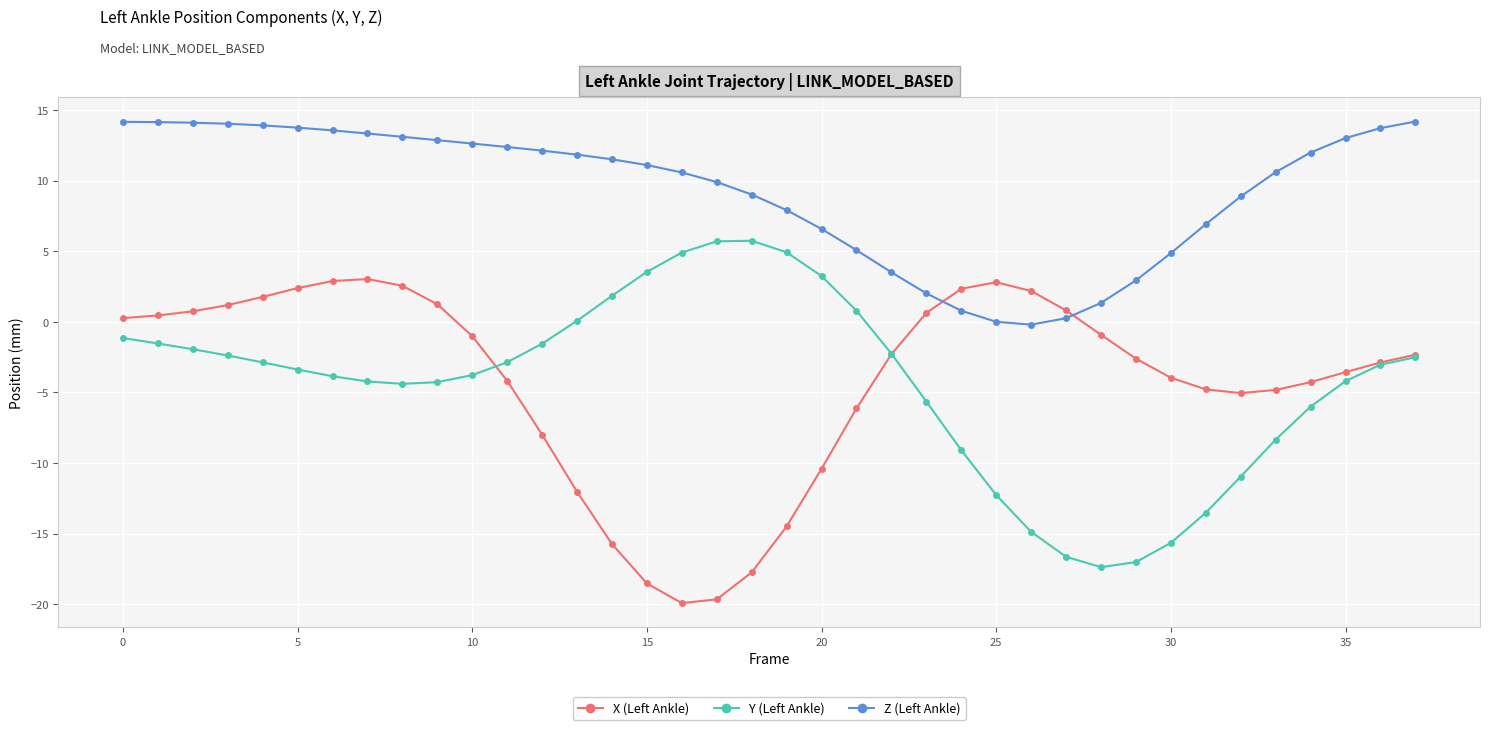

What is the difference between the maximum and minimum values in the X (Left Ankle) series?

23.0